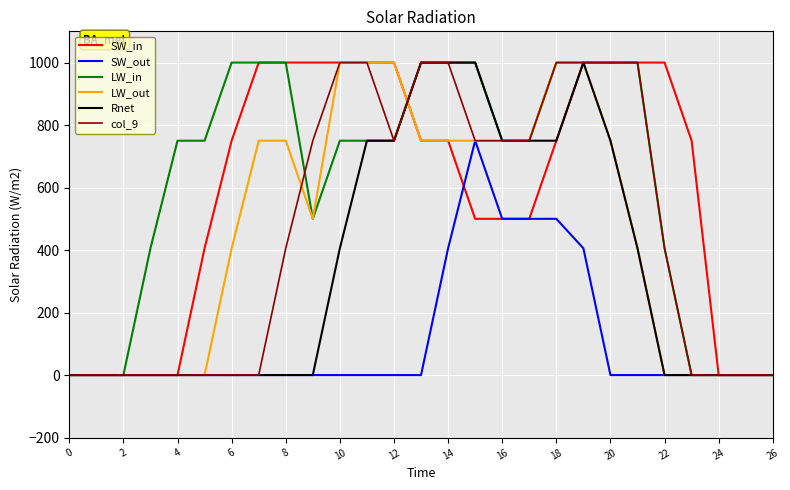

Reading left to right, what are all the values shown in this chart?

SW_in: 0.0	0.0	0.0	0.0	0.0	405.6	750.0	1000.0	1000.0	1000.0	1000.0	1000.0	1000.0	750.0	750.0	500.0	500.0	500.0	750.0	1000.0	1000.0	1000.0	1000.0	750.0	0.0	0.0	0.0
SW_out: 0.0	0.0	0.0	0.0	0.0	0.0	0.0	0.0	0.0	0.0	0.0	0.0	0.0	0.0	405.6	750.0	500.0	500.0	500.0	405.6	0.0	0.0	0.0	0.0	0.0	0.0	0.0
LW_in: 0.0	0.0	0.0	405.6	750.0	750.0	1000.0	1000.0	1000.0	500.0	750.0	750.0	750.0	1000.0	1000.0	1000.0	750.0	750.0	1000.0	1000.0	1000.0	1000.0	405.6	0.0	0.0	0.0	0.0
LW_out: 0.0	0.0	0.0	0.0	0.0	0.0	405.6	750.0	750.0	500.0	1000.0	1000.0	1000.0	750.0	750.0	750.0	750.0	750.0	1000.0	1000.0	750.0	405.6	0.0	0.0	0.0	0.0	0.0
Rnet: 0.0	0.0	0.0	0.0	0.0	0.0	0.0	0.0	0.0	0.0	405.6	750.0	750.0	1000.0	1000.0	1000.0	750.0	750.0	750.0	1000.0	750.0	405.6	0.0	0.0	0.0	0.0	0.0
col_9: 0.0	0.0	0.0	0.0	0.0	0.0	0.0	0.0	405.6	750.0	1000.0	1000.0	750.0	1000.0	1000.0	750.0	750.0	750.0	1000.0	1000.0	1000.0	1000.0	405.6	0.0	0.0	0.0	0.0